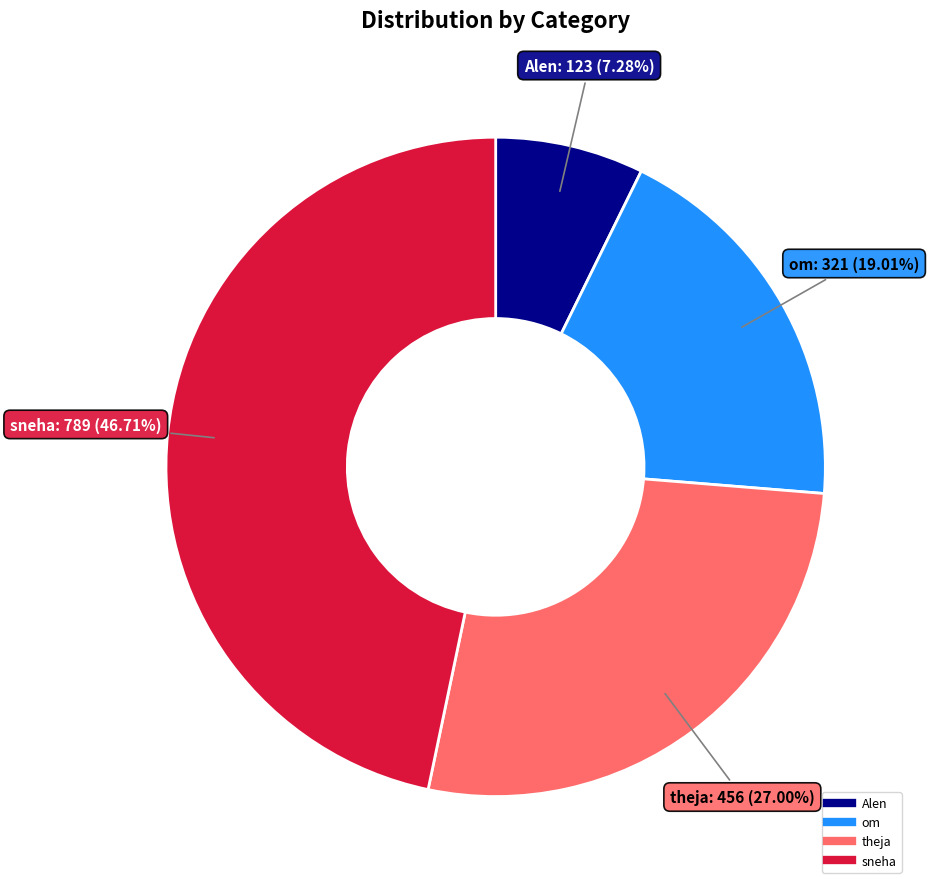

True or false: sneha accounts for 47% of the total.

True